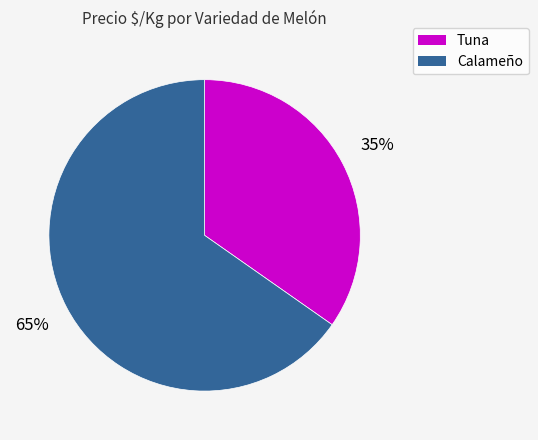

Which category has the smallest portion of the pie?

Tuna